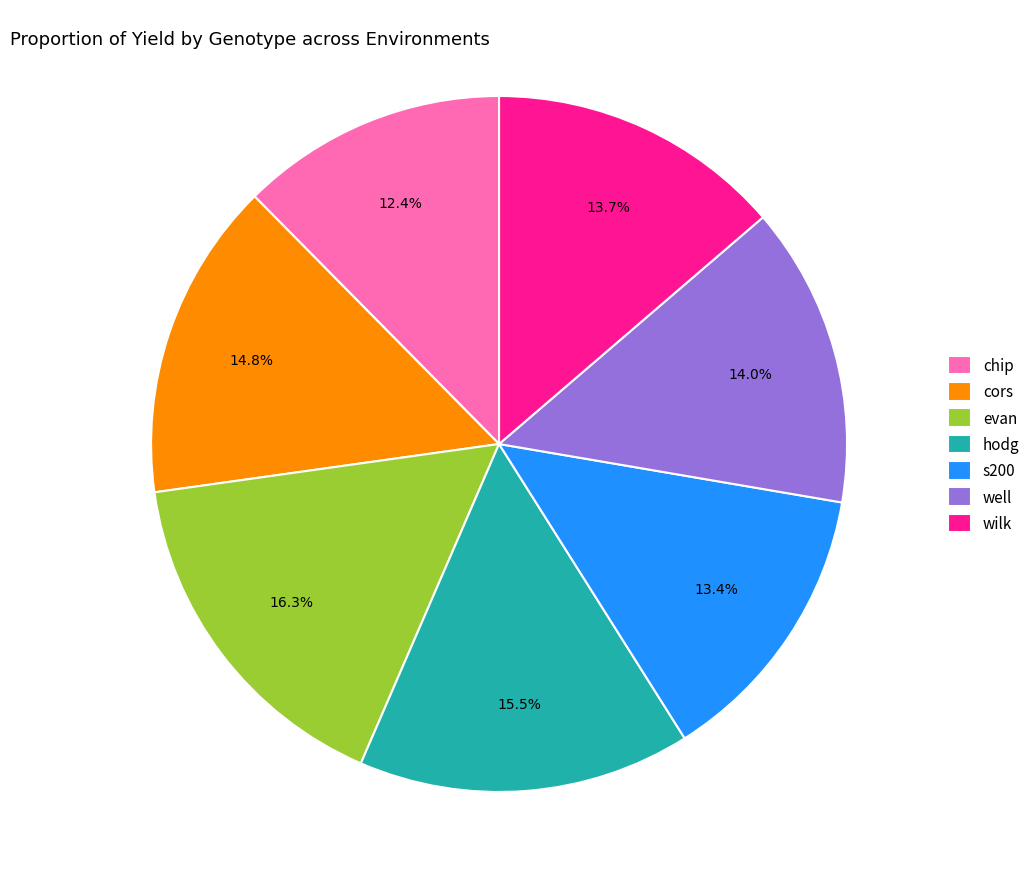

The chip slice represents 1% of the pie. True or false?

False